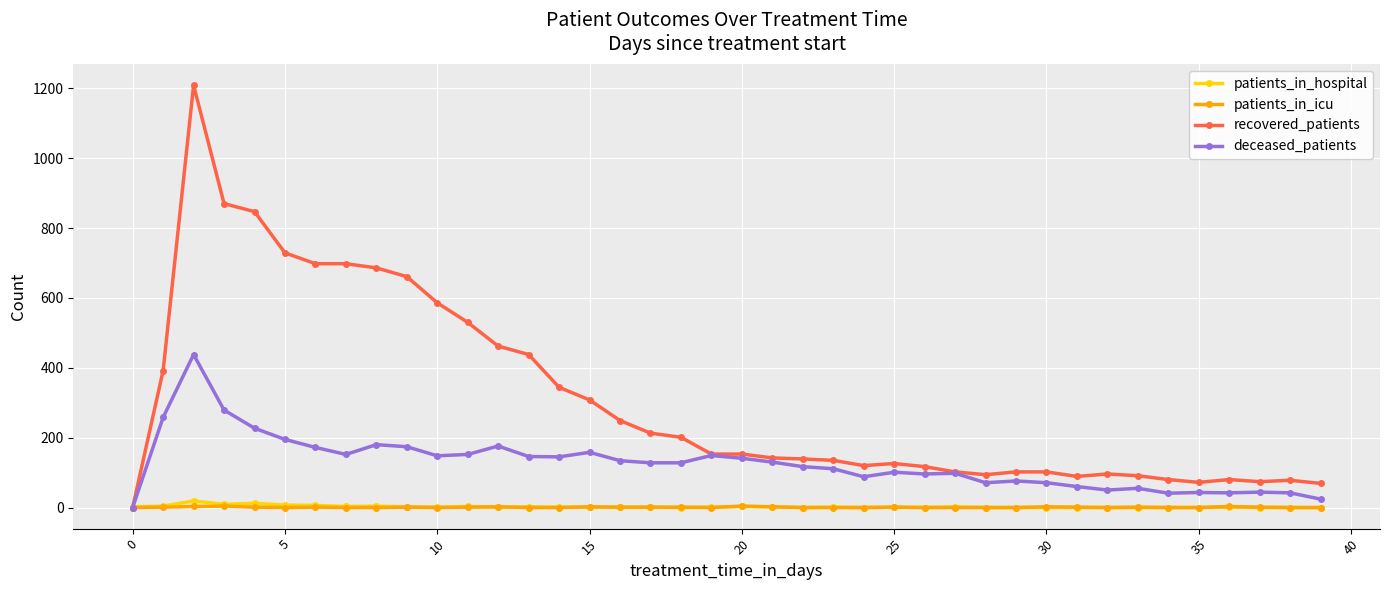

What is the sum of all patients_in_hospital values?

90